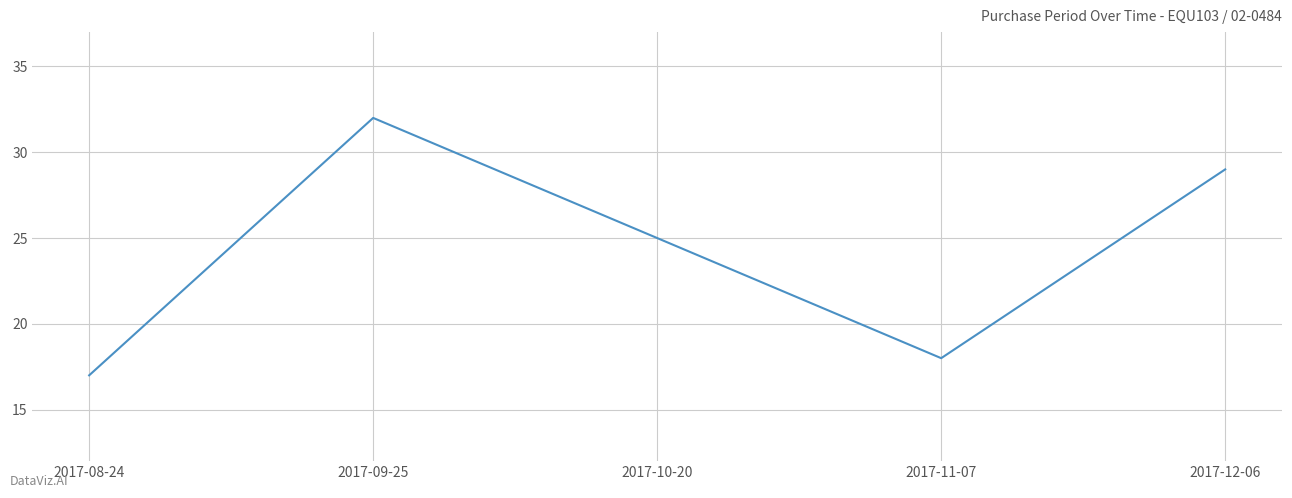

List the labels in order of value, largest first.

2017-09-25, 2017-12-06, 2017-10-20, 2017-11-07, 2017-08-24